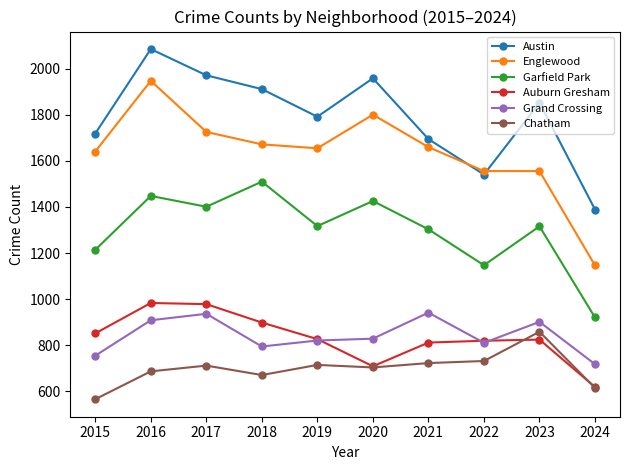

Which series has the widest spread of values?

Englewood